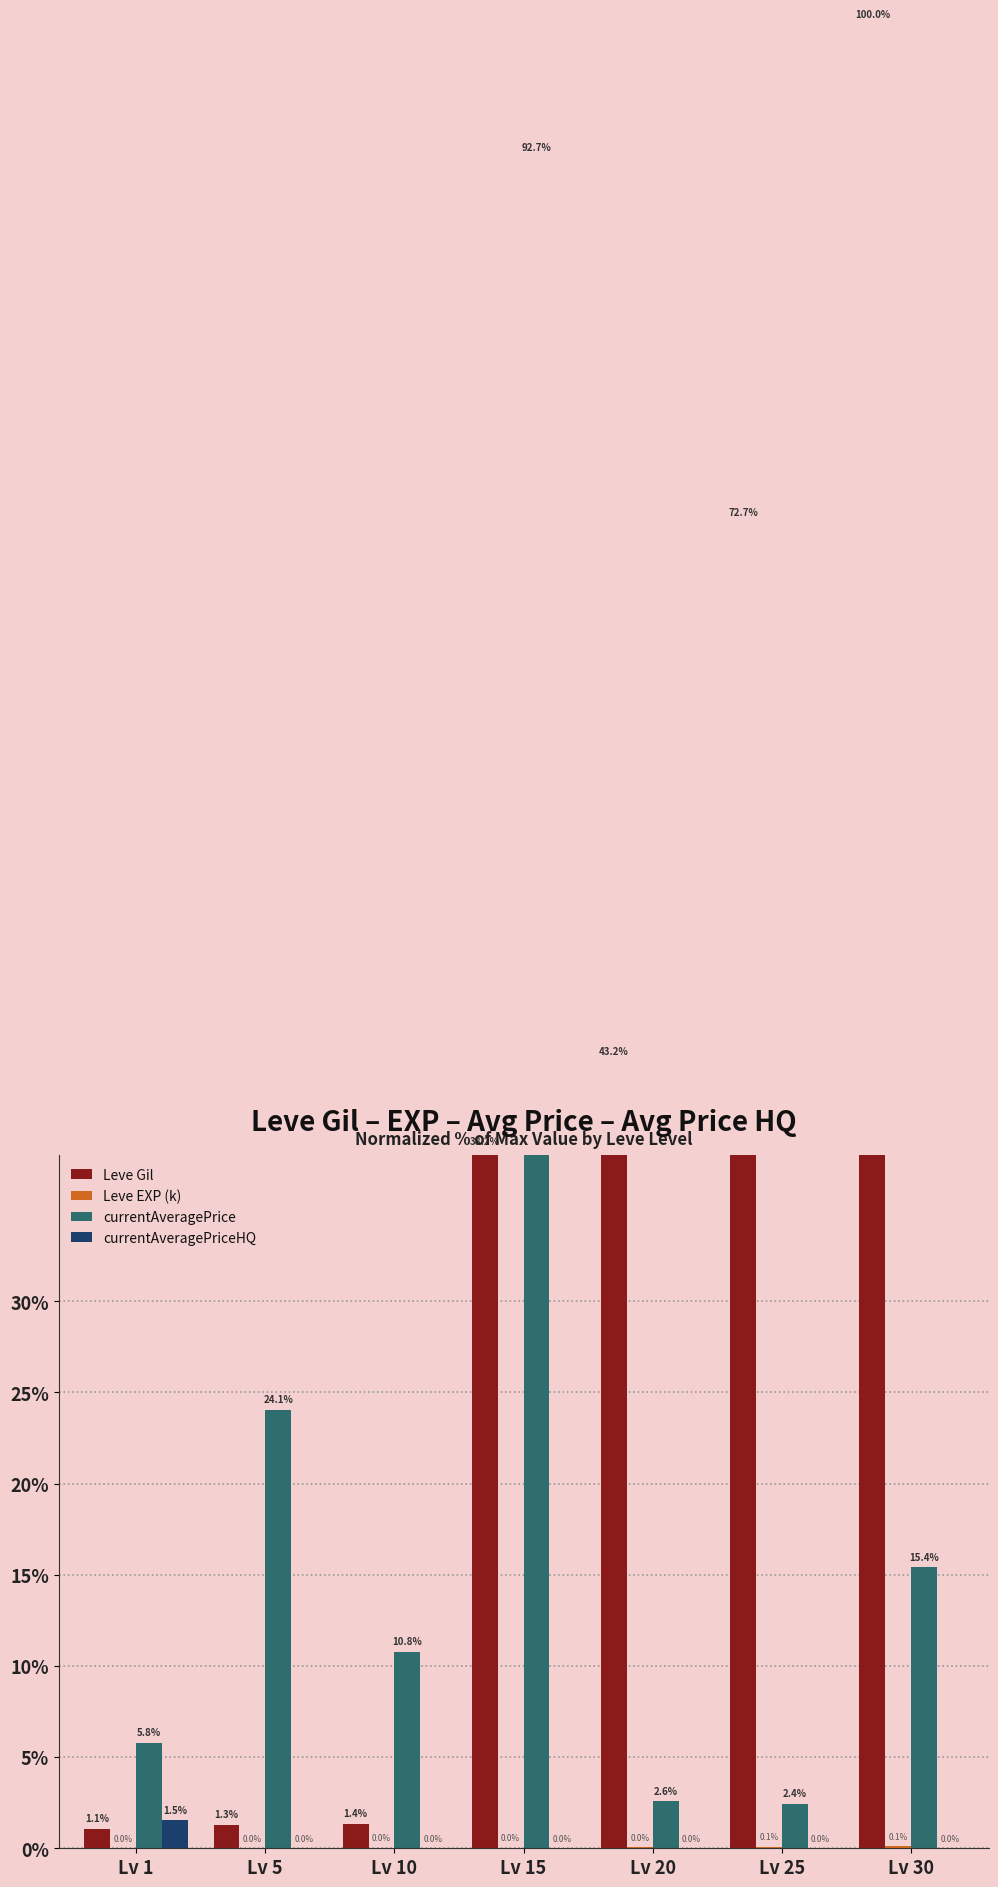

Reading left to right, list all the values displayed in this chart.

Leve Gil: Lv 1=1.1	Lv 5=1.3	Lv 10=1.4	Lv 15=38.2	Lv 20=43.2	Lv 25=72.7	Lv 30=100.0
Leve EXP (k): Lv 1=0.0	Lv 5=0.0	Lv 10=0.0	Lv 15=0.0	Lv 20=0.0	Lv 25=0.1	Lv 30=0.1
currentAveragePrice: Lv 1=5.8	Lv 5=24.1	Lv 10=10.8	Lv 15=92.7	Lv 20=2.6	Lv 25=2.4	Lv 30=15.4
currentAveragePriceHQ: Lv 1=1.5	Lv 5=0.0	Lv 10=0.0	Lv 15=0.0	Lv 20=0.0	Lv 25=0.0	Lv 30=0.0